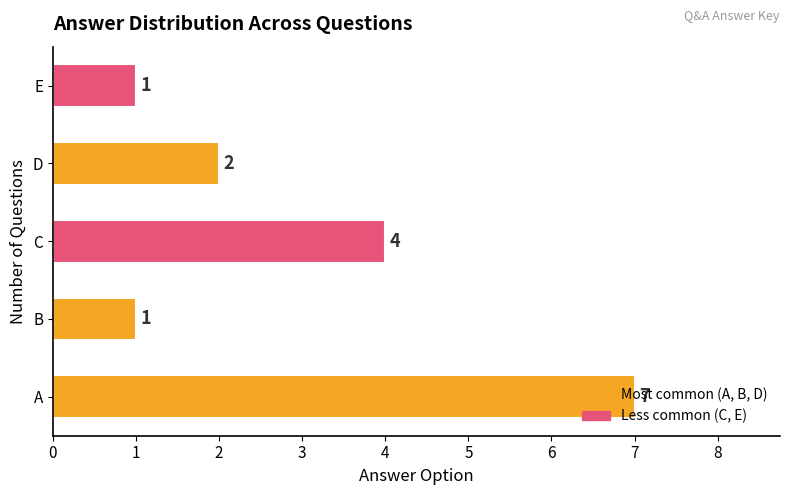

At which category does the chart reach its peak across all series?

A